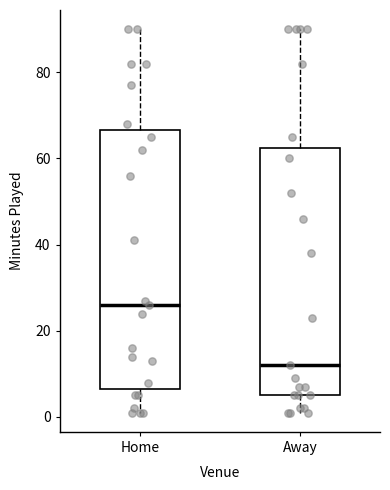

Reading left to right, transcribe this box plot: for each box, give where its median line is, the range the box spans, and where its two whiskers end, as read against the y-axis. The values are not printed on the chart, so give them approximately, as read against the axis.

Home: median 26, box 6 to 66, whiskers 2 to 90
Away: median 12, box 6 to 62, whiskers 2 to 90